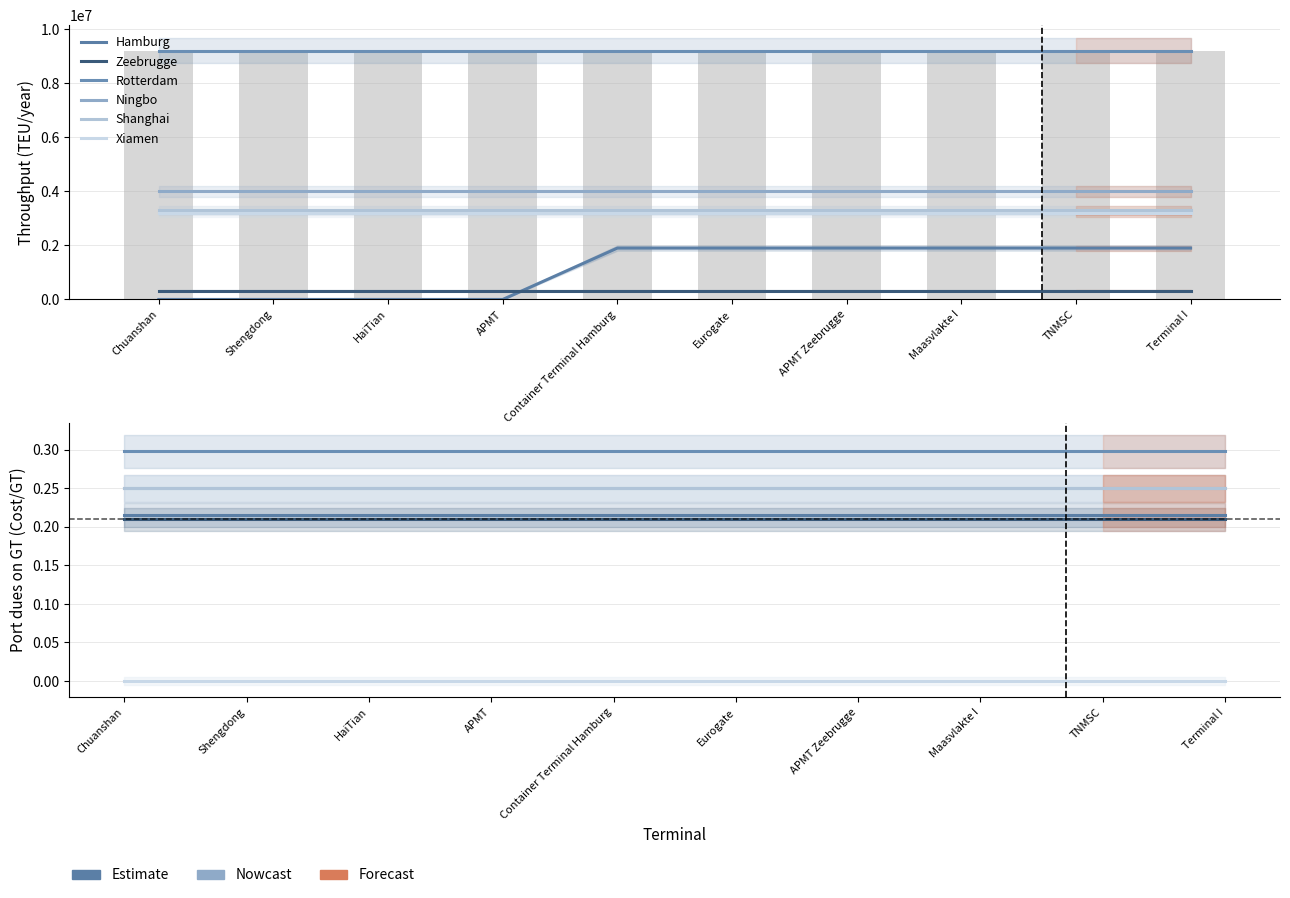

At which label does Ningbo reach its minimum?

Chuanshan